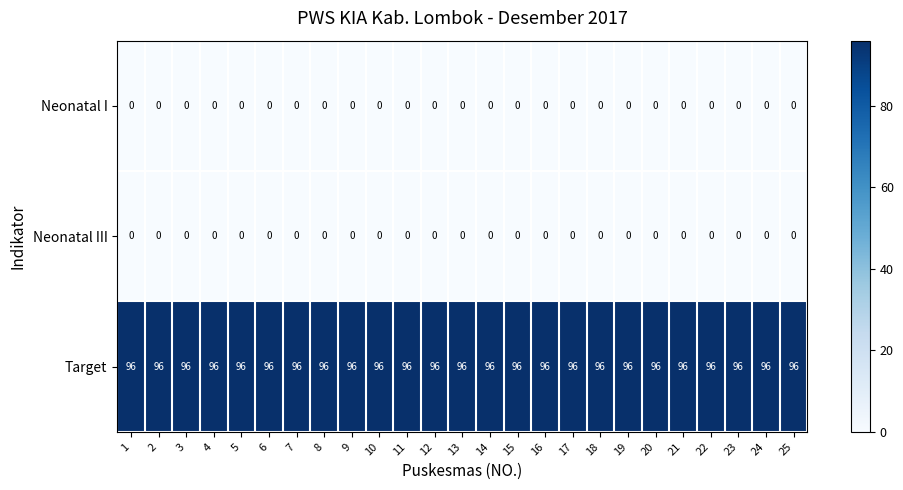

At how many categories does at least one series exceed 84?

25